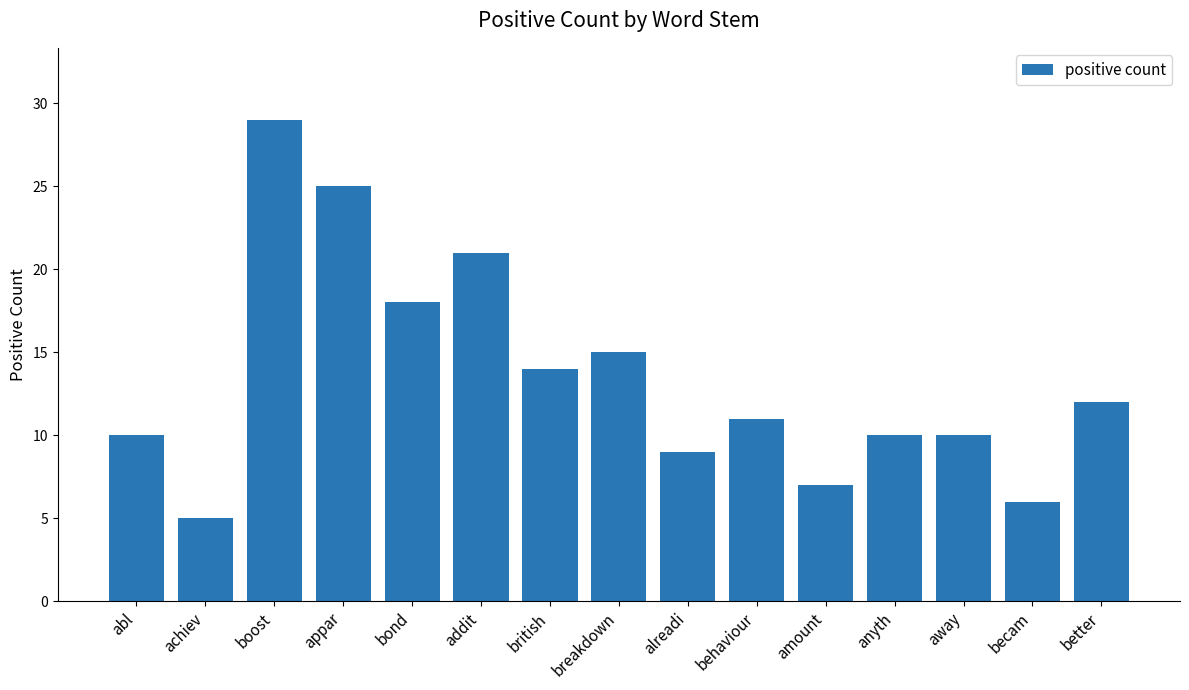

What is the sum of all values?

202